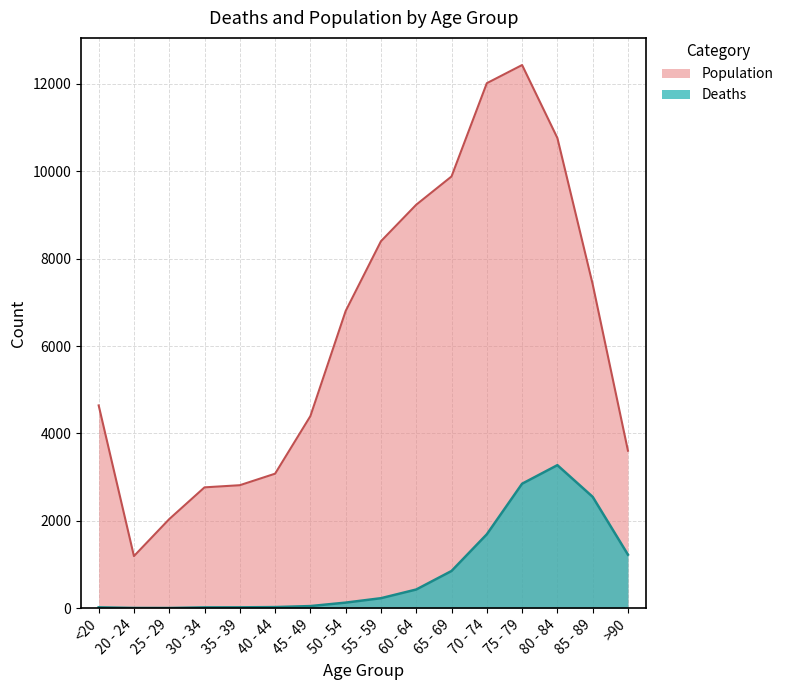

How many series are shown in this chart?

2